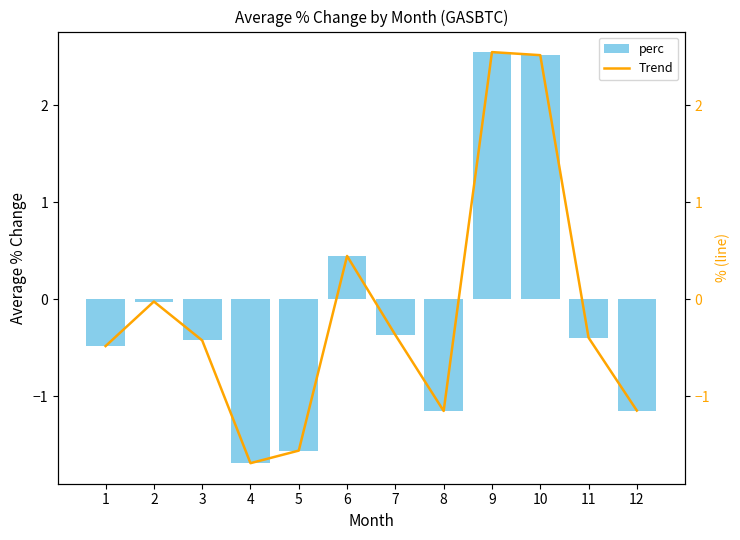

What is the maximum value for perc?

2.5